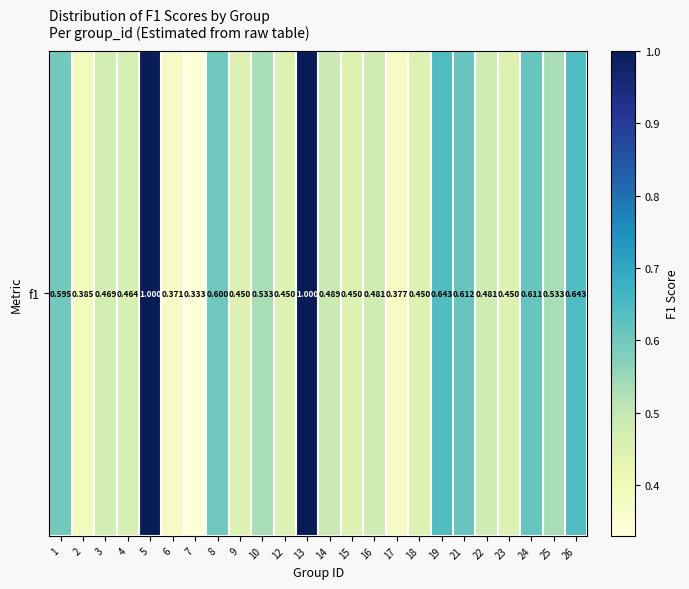

How many values are between 0 and 1?

24